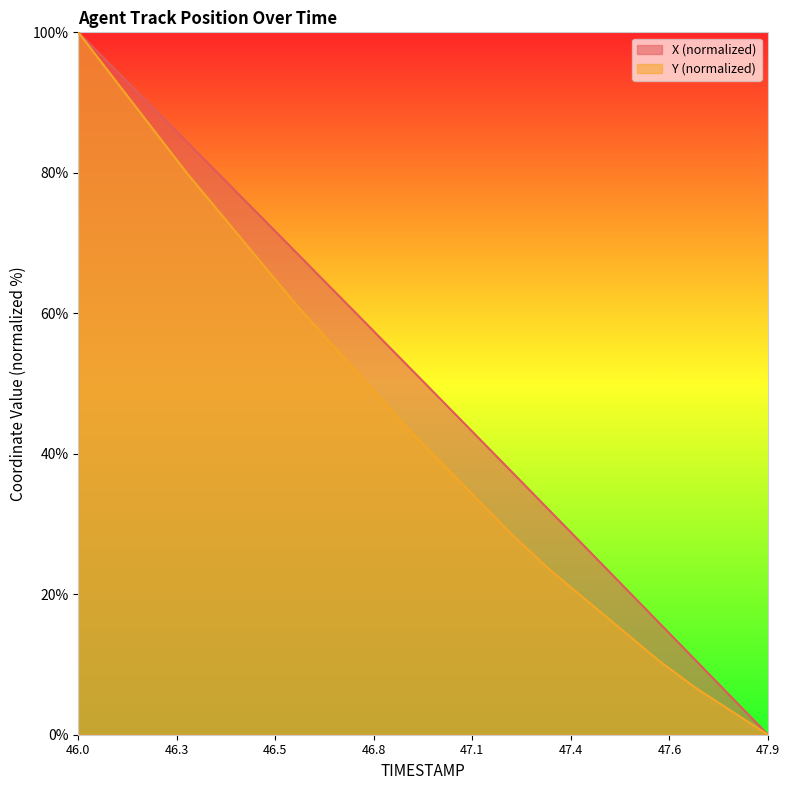

List the series in order of their overall mean, lowest first.

Y (normalized), X (normalized)